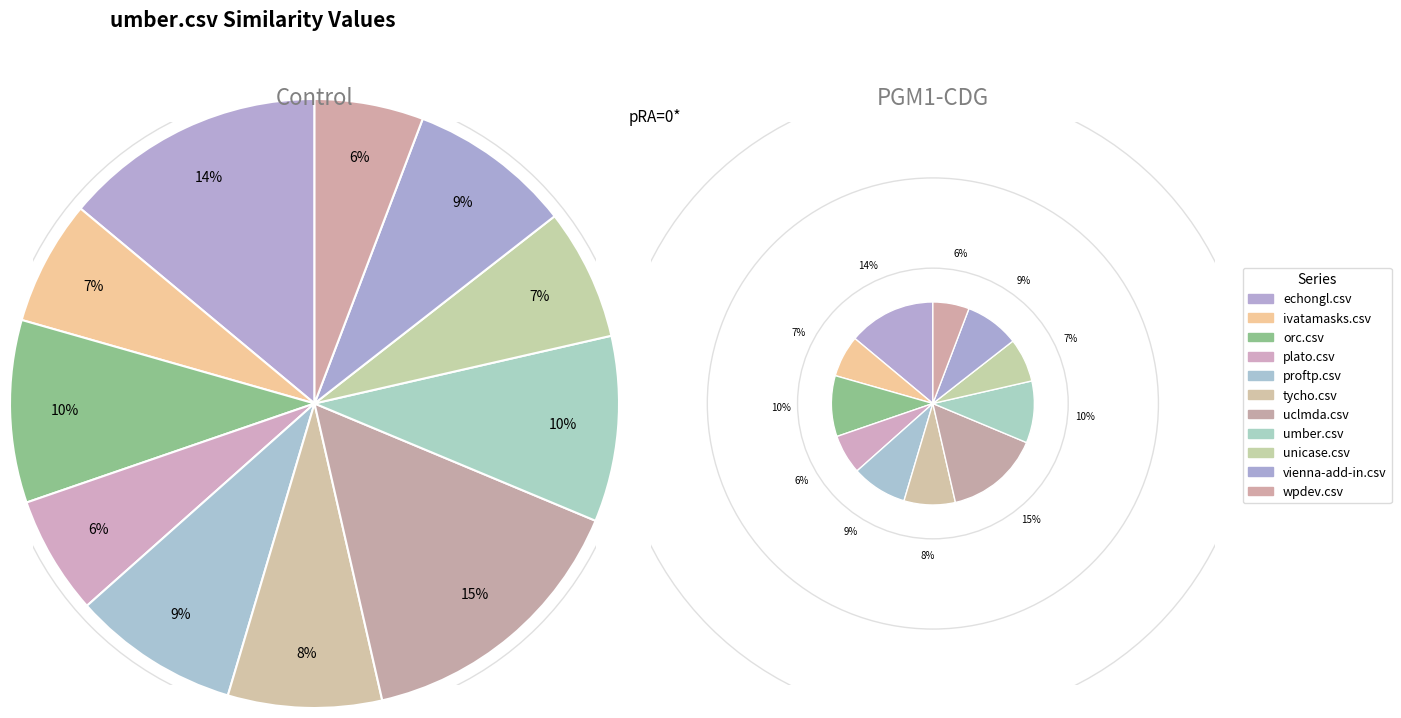

Which slice is the smallest?

wpdev.csv